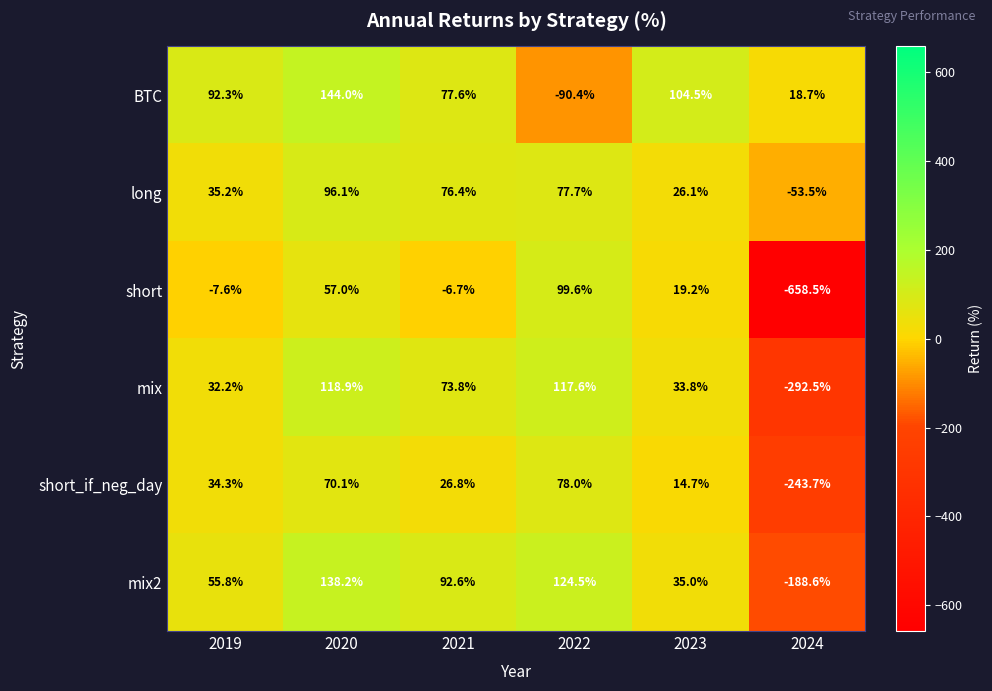

At 2024, list the series in order from largest to smallest.

BTC, long, mix2, short_if_neg_day, mix, short